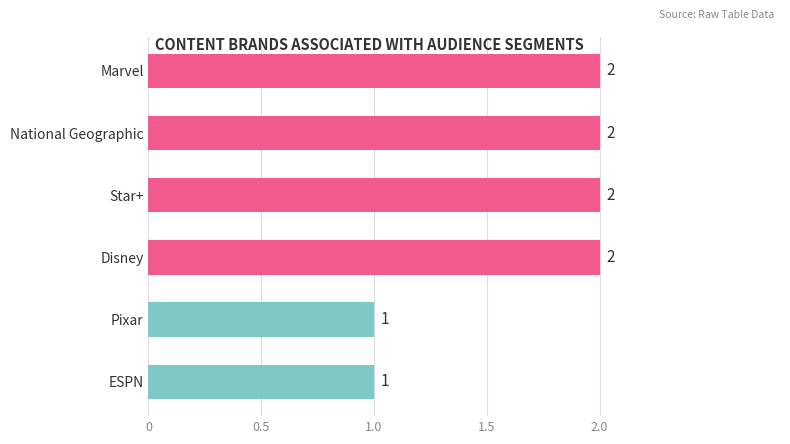

How many values are between 1 and 2?

6